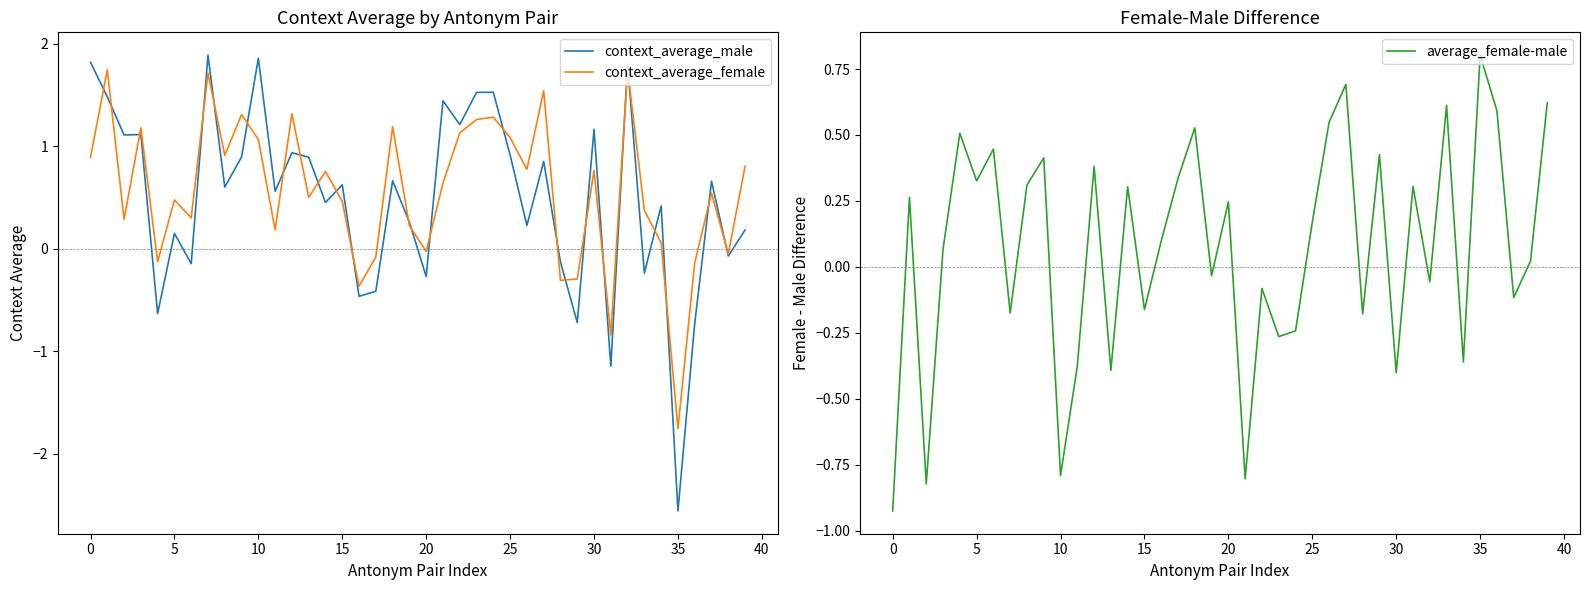

The context_average_female series shows 1.1 at 10. True or false?

True